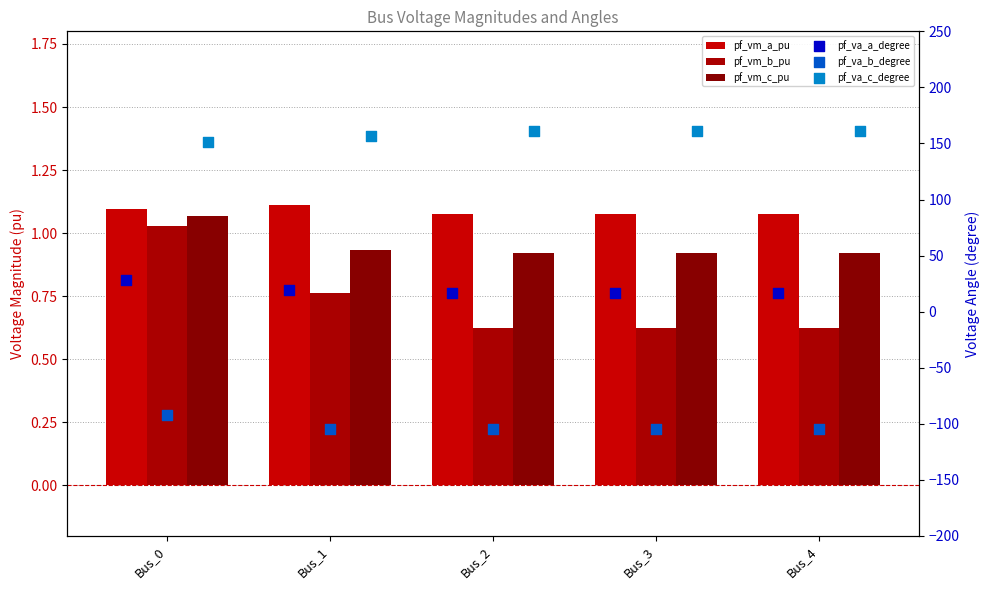

Which series reaches the maximum Y coordinate?

pf_va_c_degree